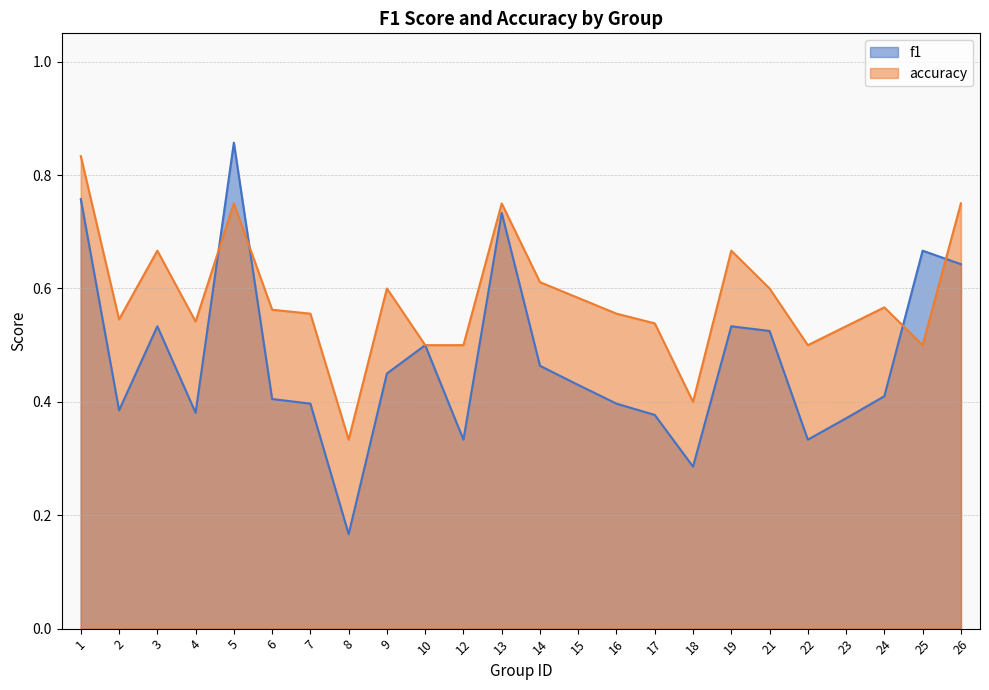

True or false: accuracy has a value of 0.9 at 22.

False